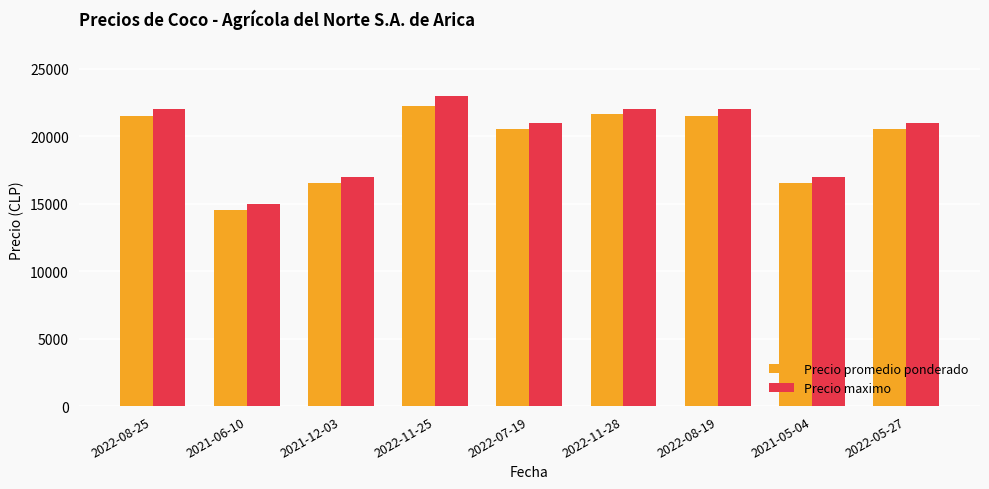

What is the sum of all Precio promedio ponderado values?

175375